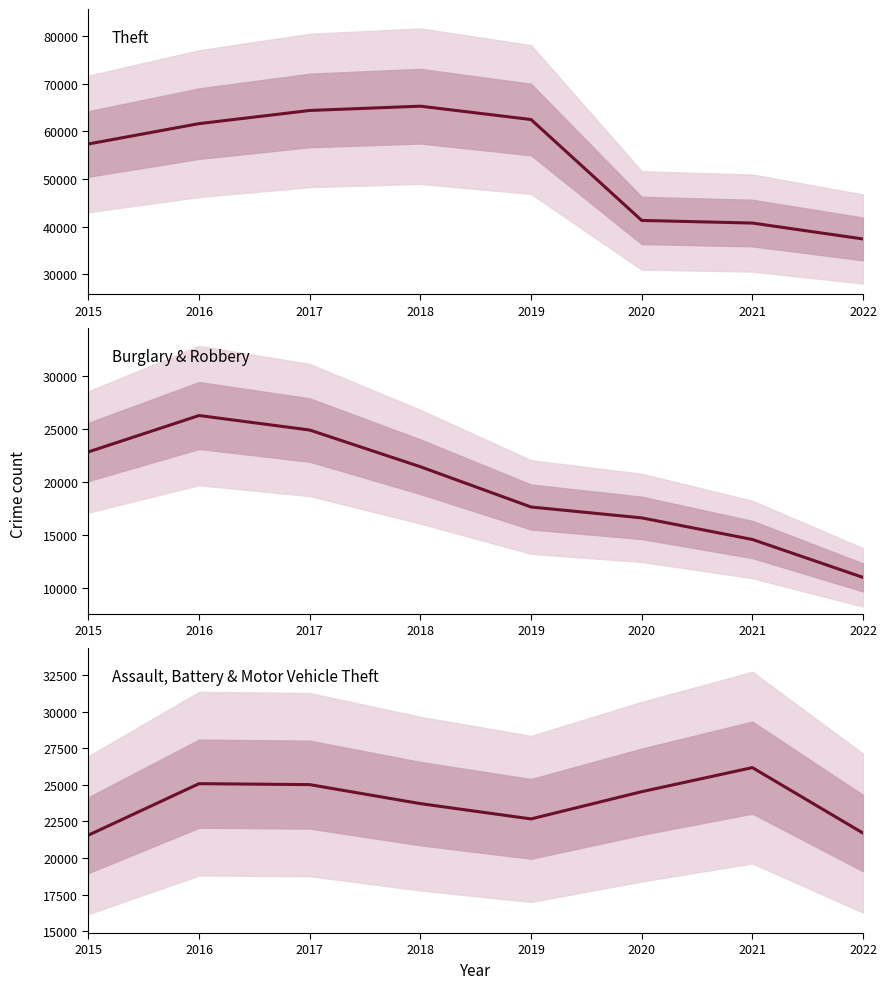

At which category does Assault, Battery & Motor Vehicle Theft reach its first local peak?

2016